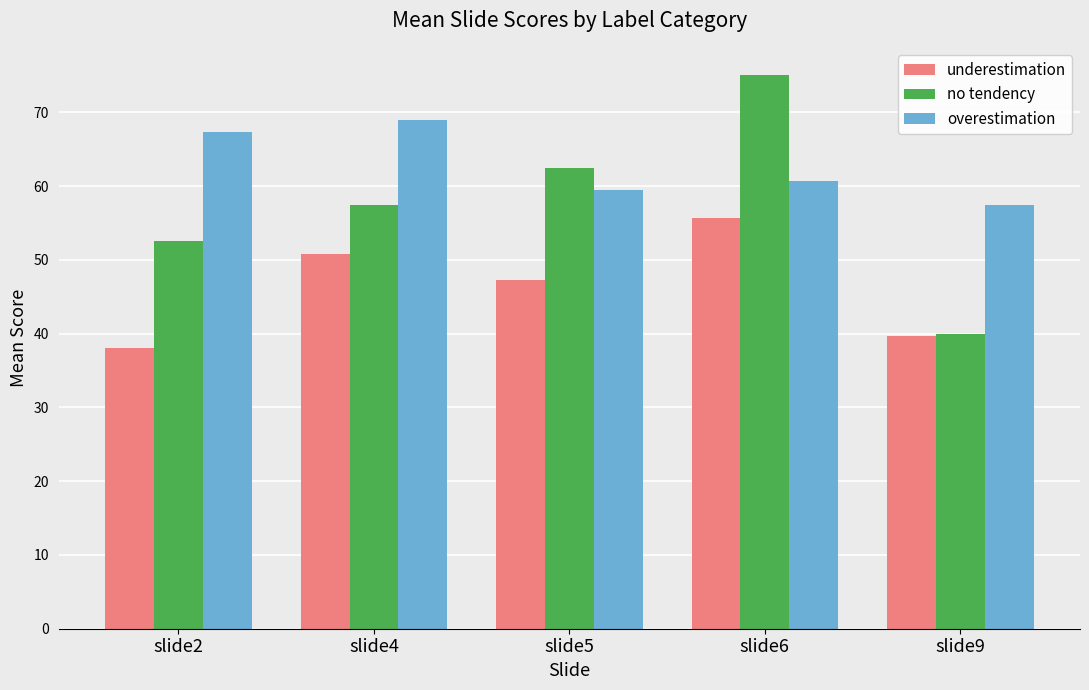

At which category is the sum across all series the highest?

slide6